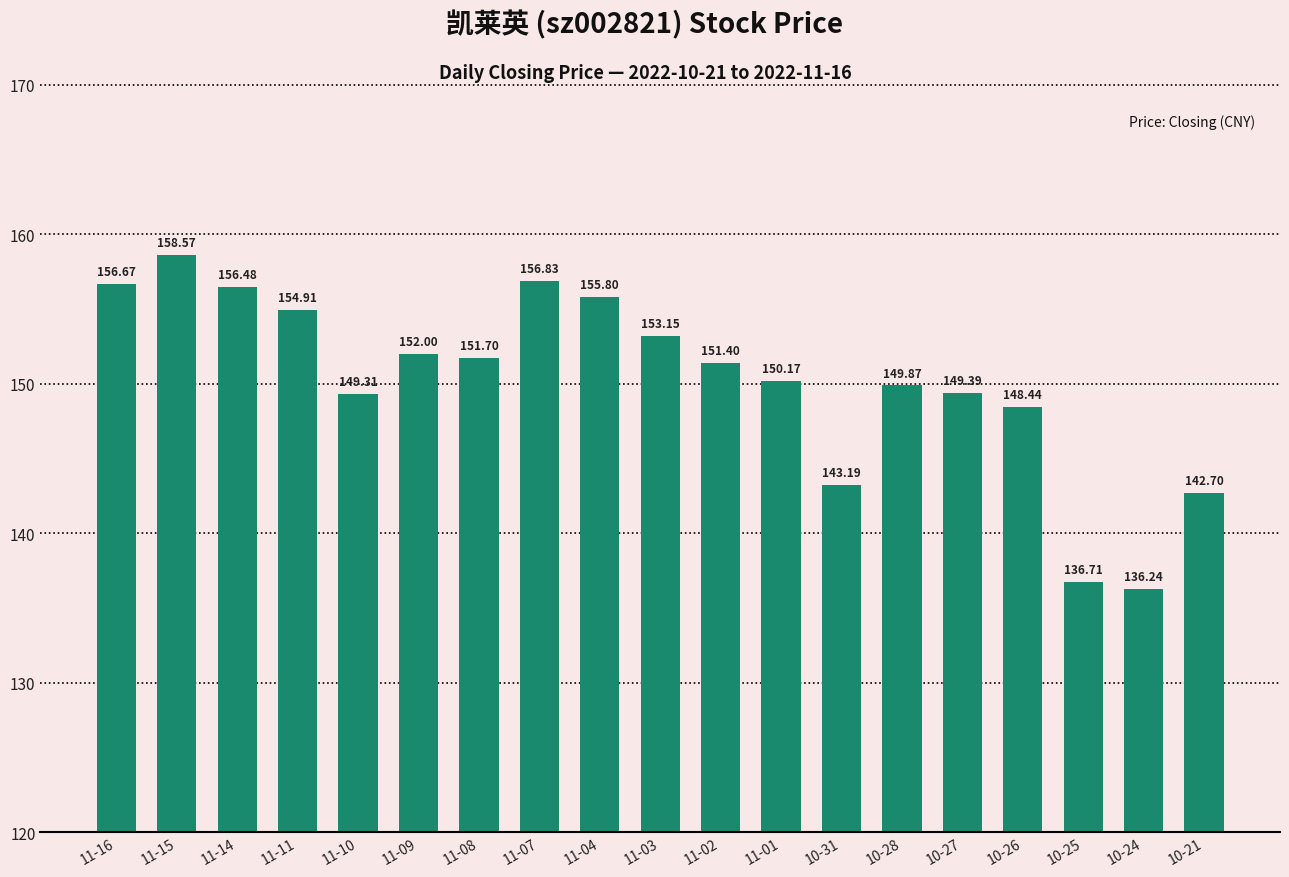

What is the average value?

150.2